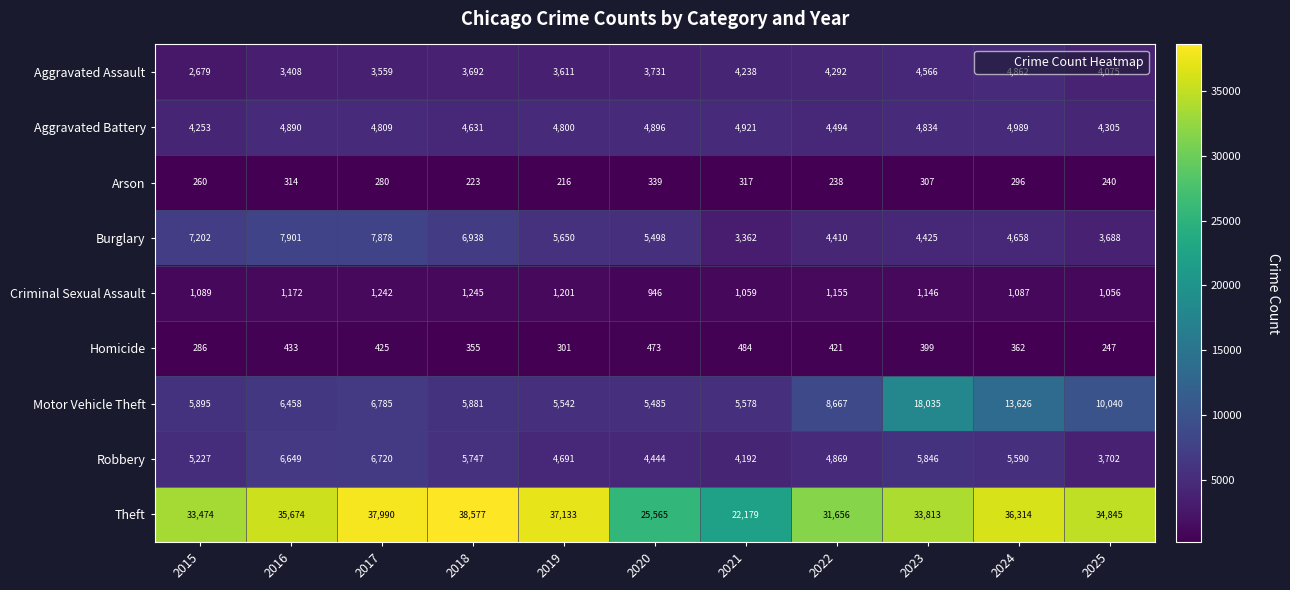

True or false: Aggravated Battery has a value of 4896 at 2020.

True